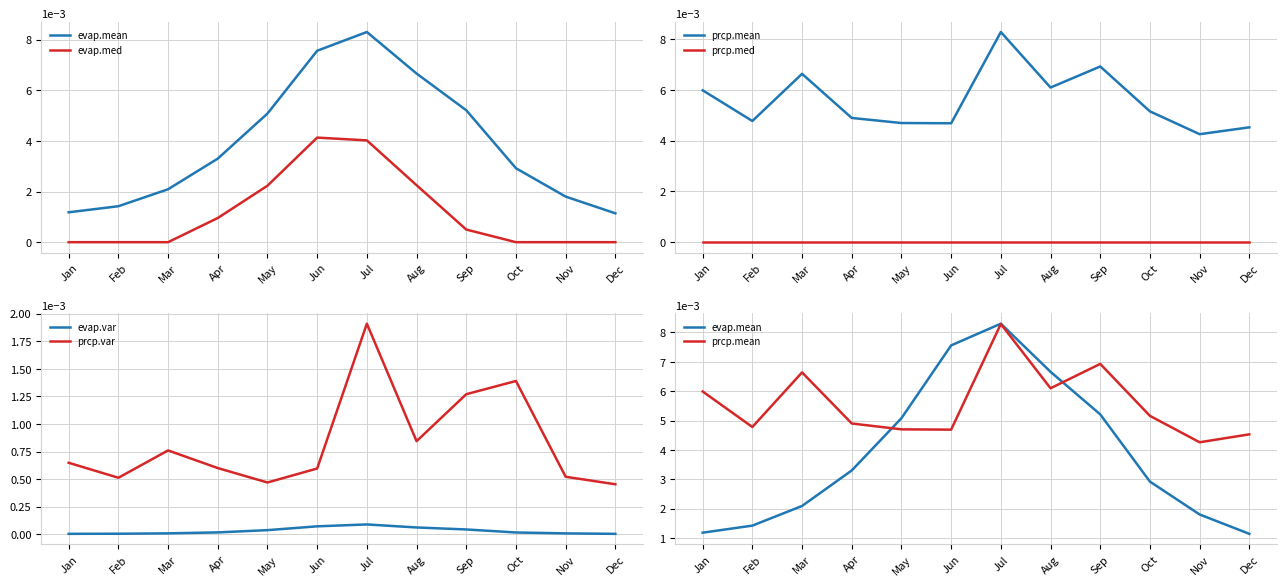

At which label does evap.var reach its minimum?

Dec